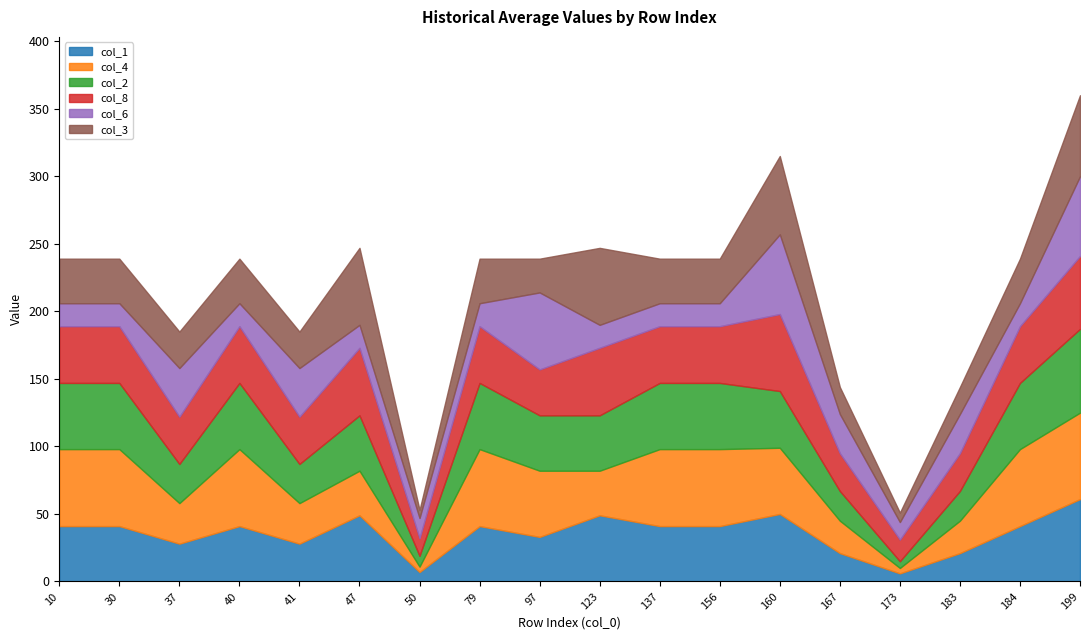

True or false: col_8 has a value of 72 at 30.

False